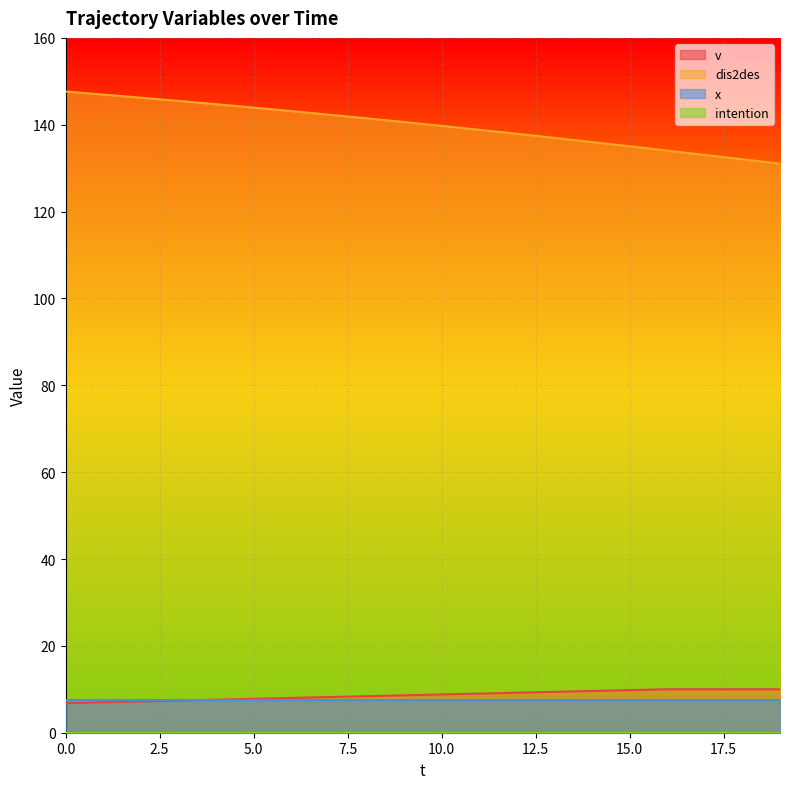

True or false: dis2des and v cross at least once.

False